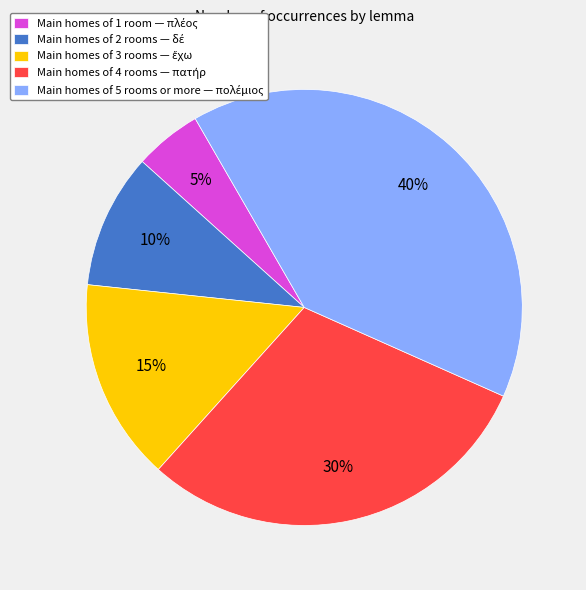

To the nearest percent, what is the average slice percentage?

20%